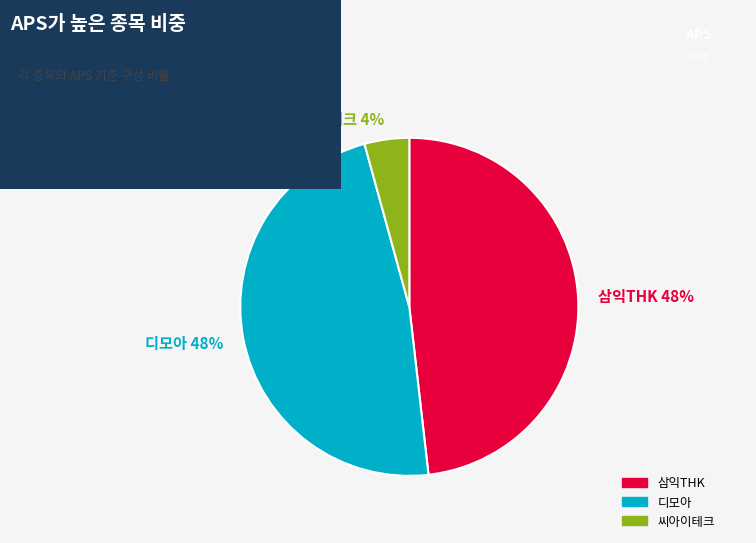

How many segments does this pie chart have?

3